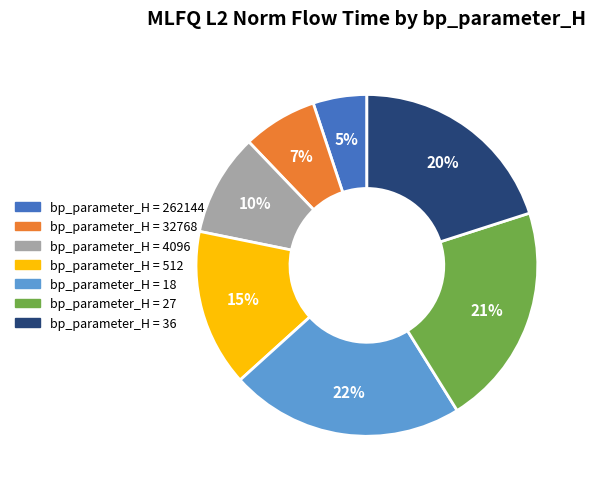

How many slices are in this pie chart?

7